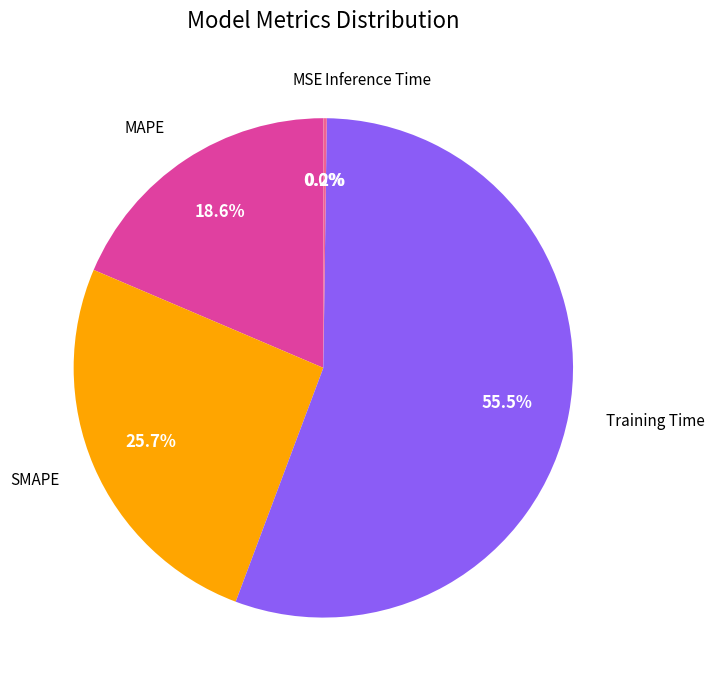

Is there any slice that represents more than half of the pie?

Yes